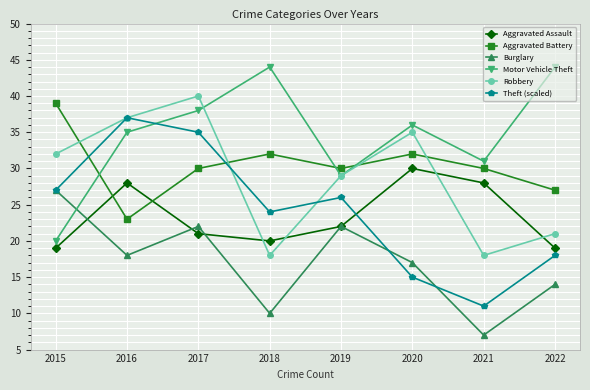

Is the value of Aggravated Battery at 2018 greater than the value of Robbery at 2022?

Yes